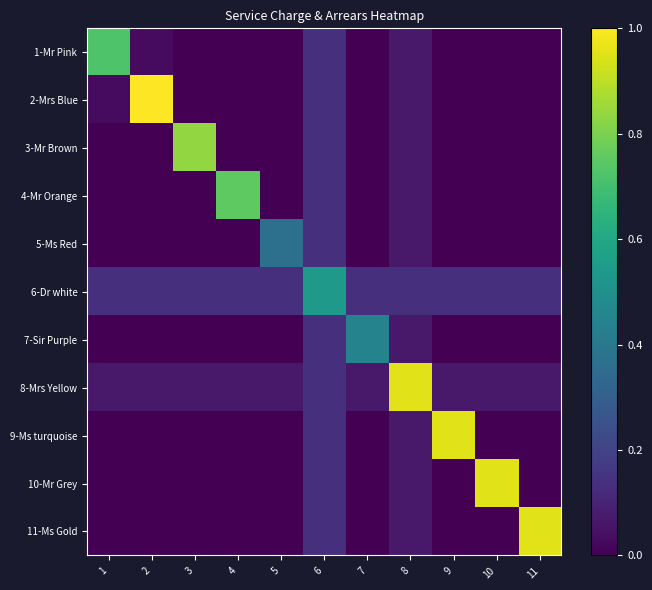

At which category is the sum across all series the highest?

6